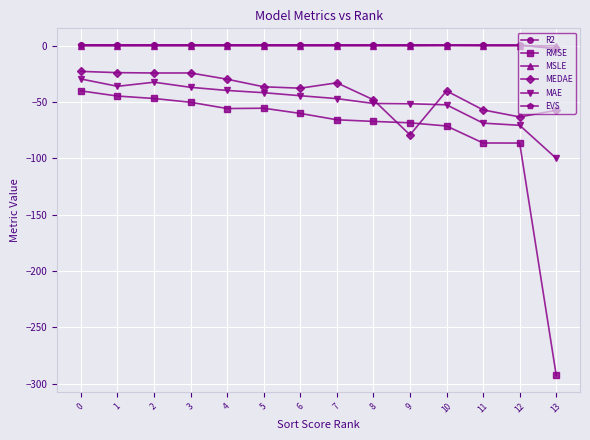

What is the difference between the second highest and second lowest values in the R2 series?

0.2